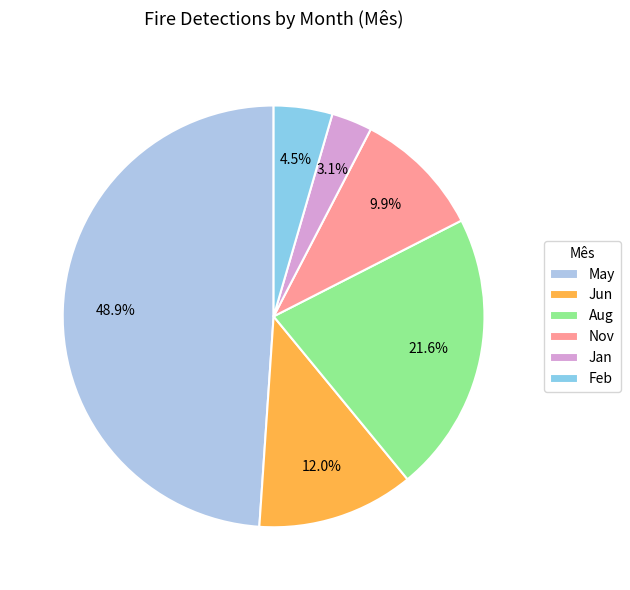

Rank the categories by value from lowest to highest.

Jan, Feb, Nov, Jun, Aug, May